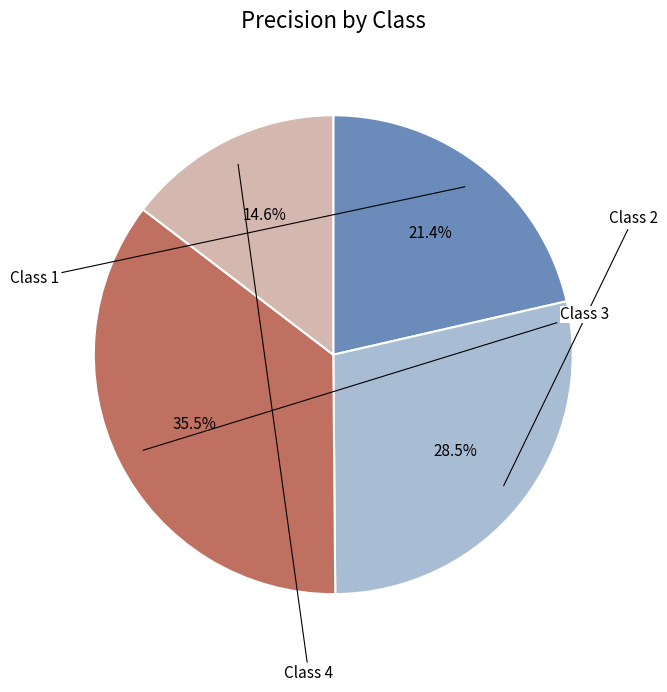

Is there a majority slice in this chart?

No